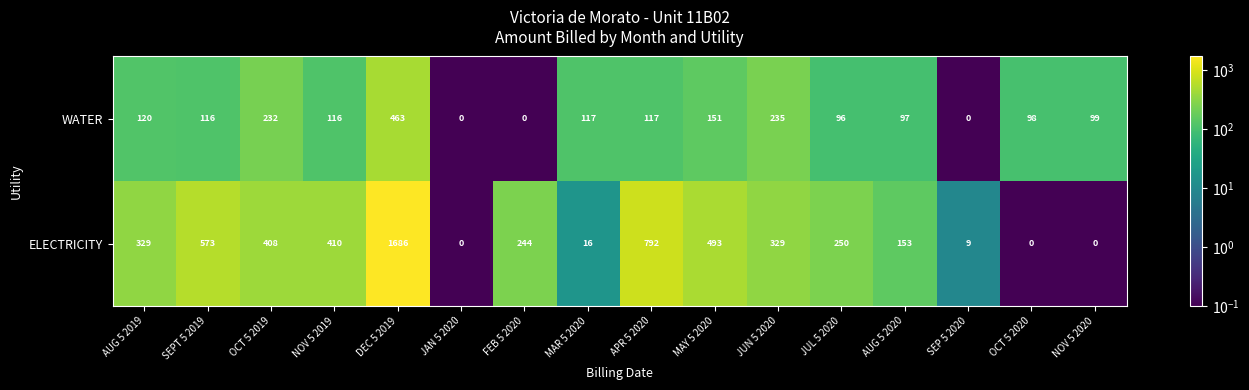

Which series changed the most between JAN 5 2020 and AUG 5 2020?

ELECTRICITY